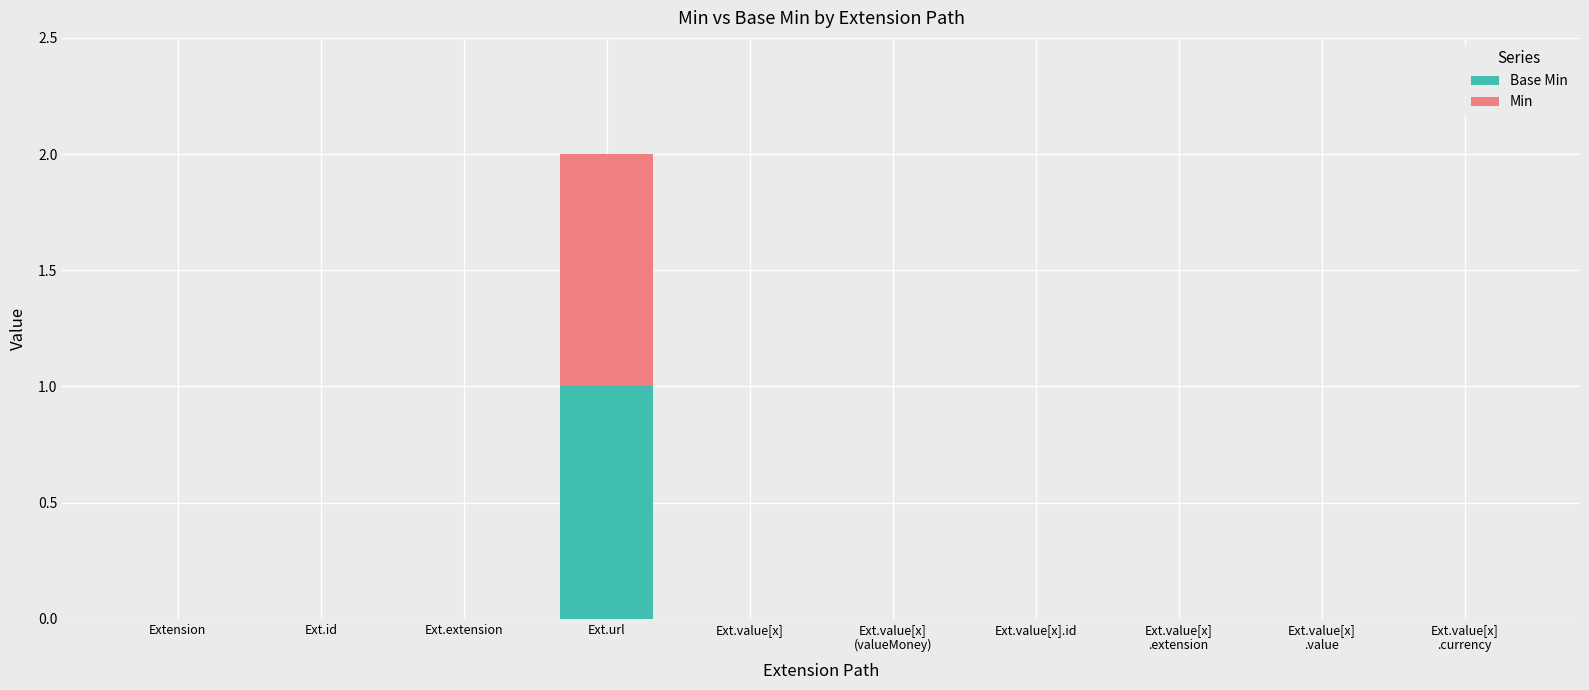

How many data points does each series have?

10